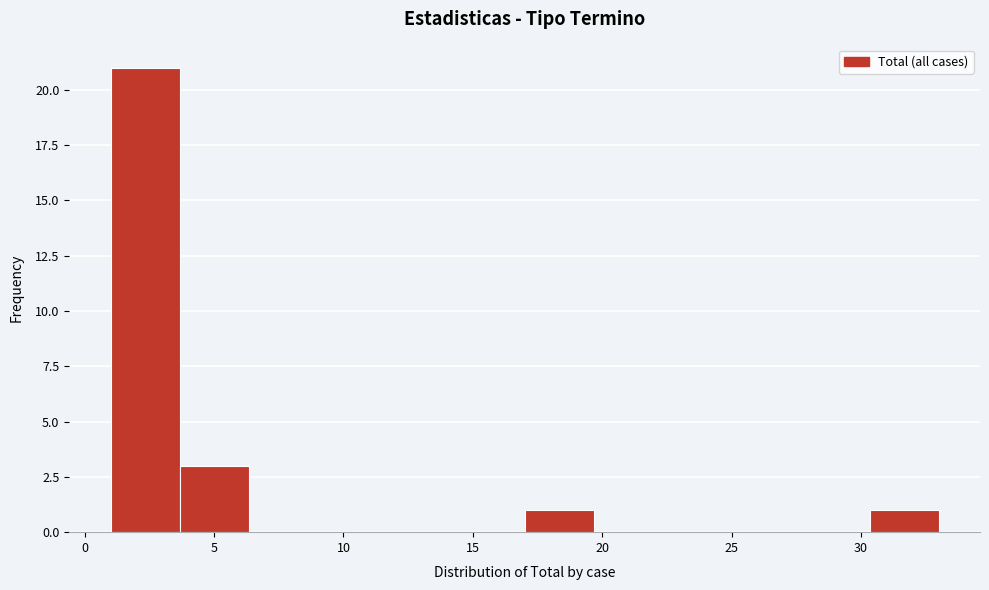

How tall is the bar that spans 17.0 to 19.5 on the x-axis? Neither the bar edges nor the heights are printed on the chart, so give them approximately, as read against the axes.

1